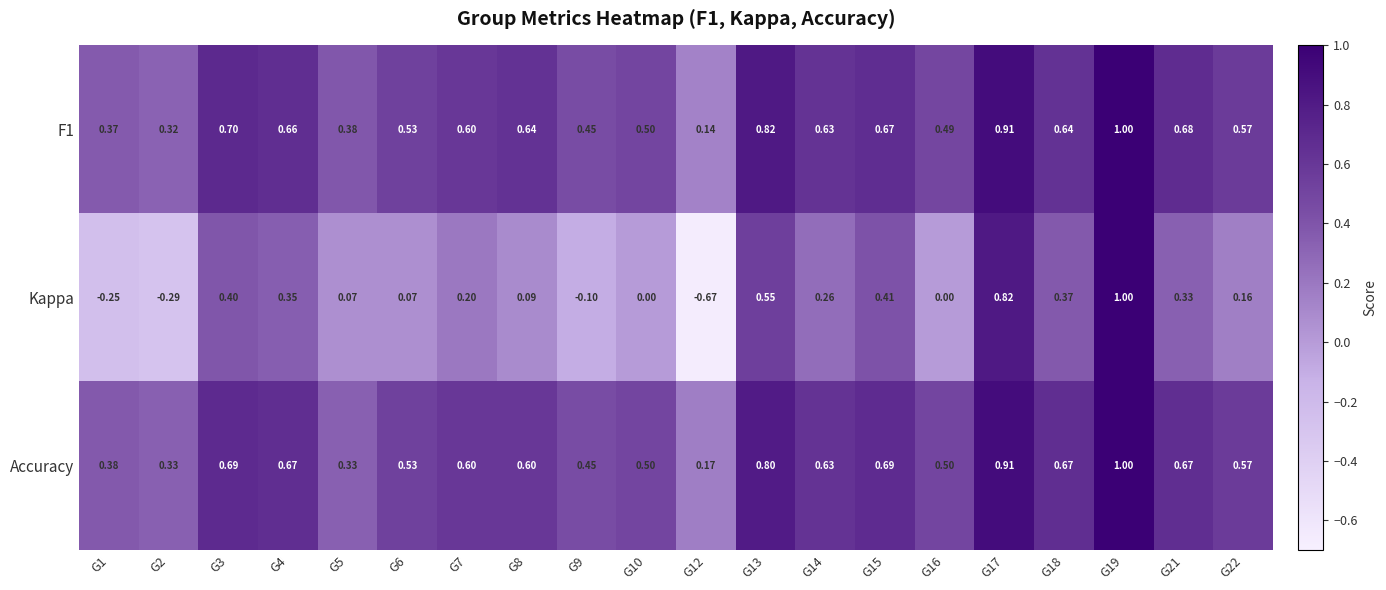

Is the value of Accuracy at G8 greater than the value of F1 at G2?

Yes